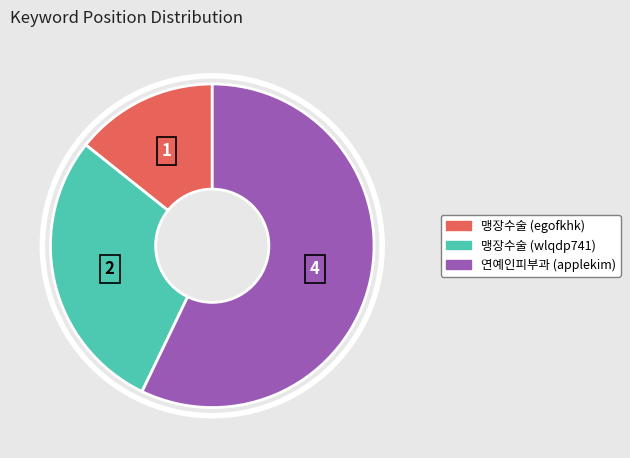

Is the sum of 맹장수술 (wlqdp741) and 연예인피부과 (applekim) greater than half?

Yes